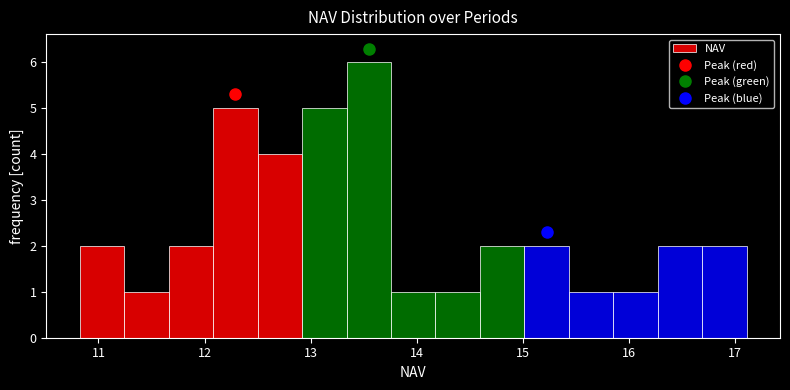

Which range on the x-axis has the tallest bar?

13.3 to 13.8